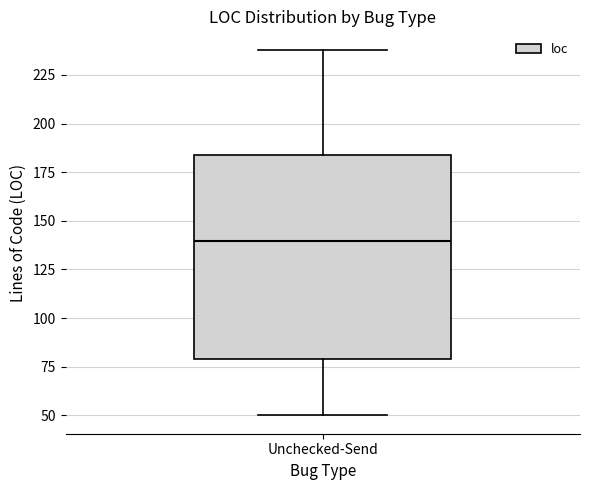

Read this box plot against the y-axis: the position of the median line, the range covered by the box, and the ends of both whiskers. The values are not printed on the chart, so give them approximately, as read against the axis.

median 140, box 80 to 185, whiskers 50 to 240